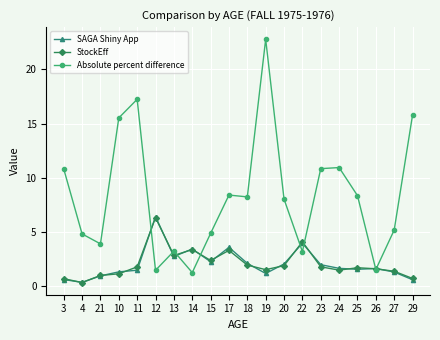

What is the difference between the maximum and minimum values in the Absolute percent difference series?

21.5